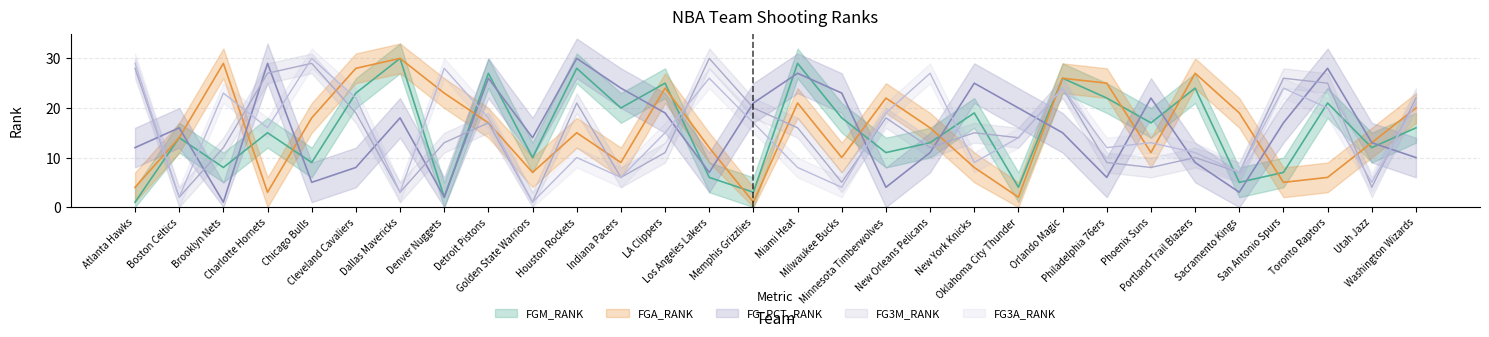

At how many categories does at least one series exceed 14?

28